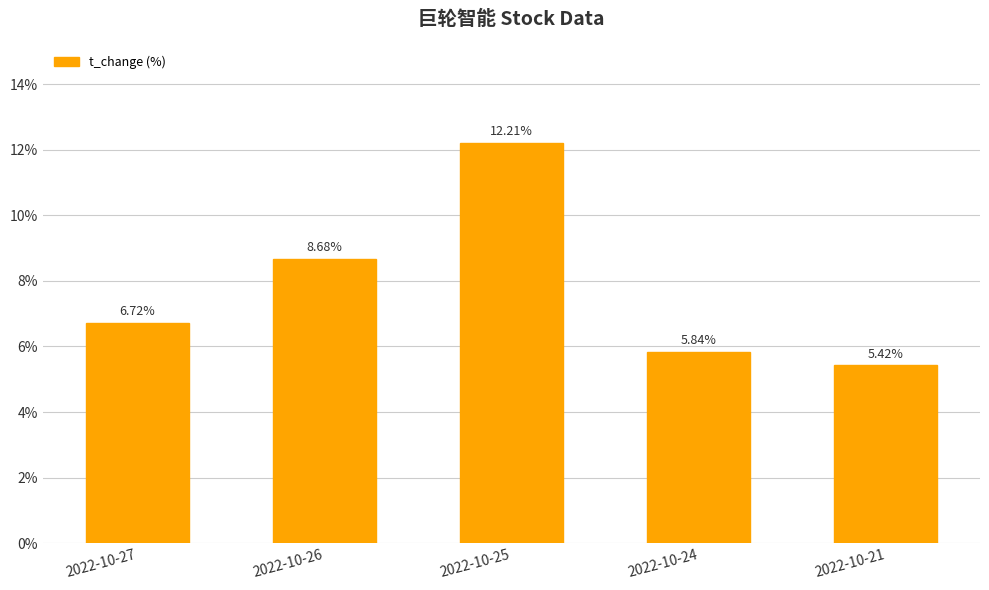

True or false: the data shows 5.4 at 2022-10-21.

True